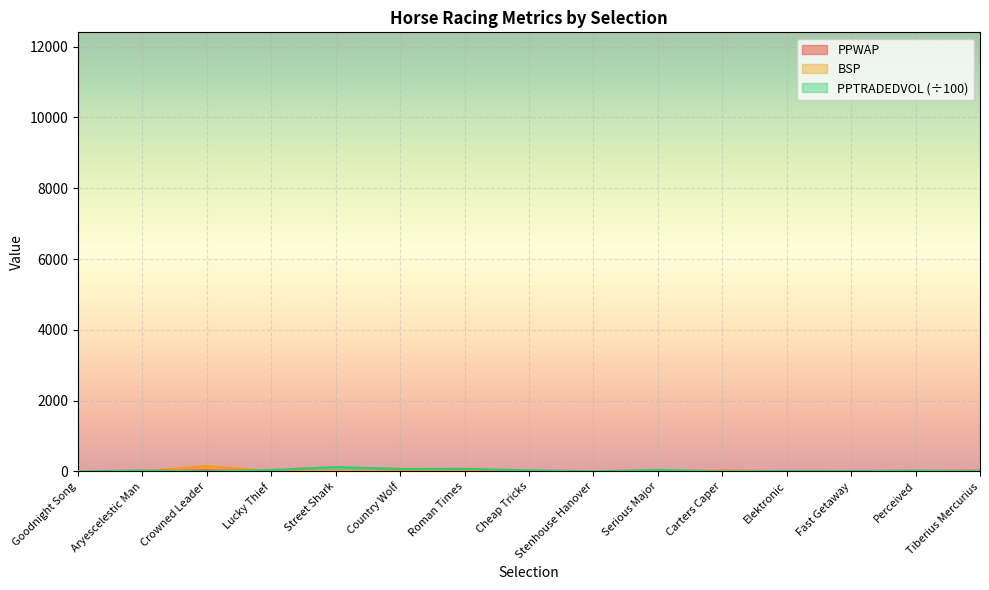

What is the smallest value displayed?

0.2